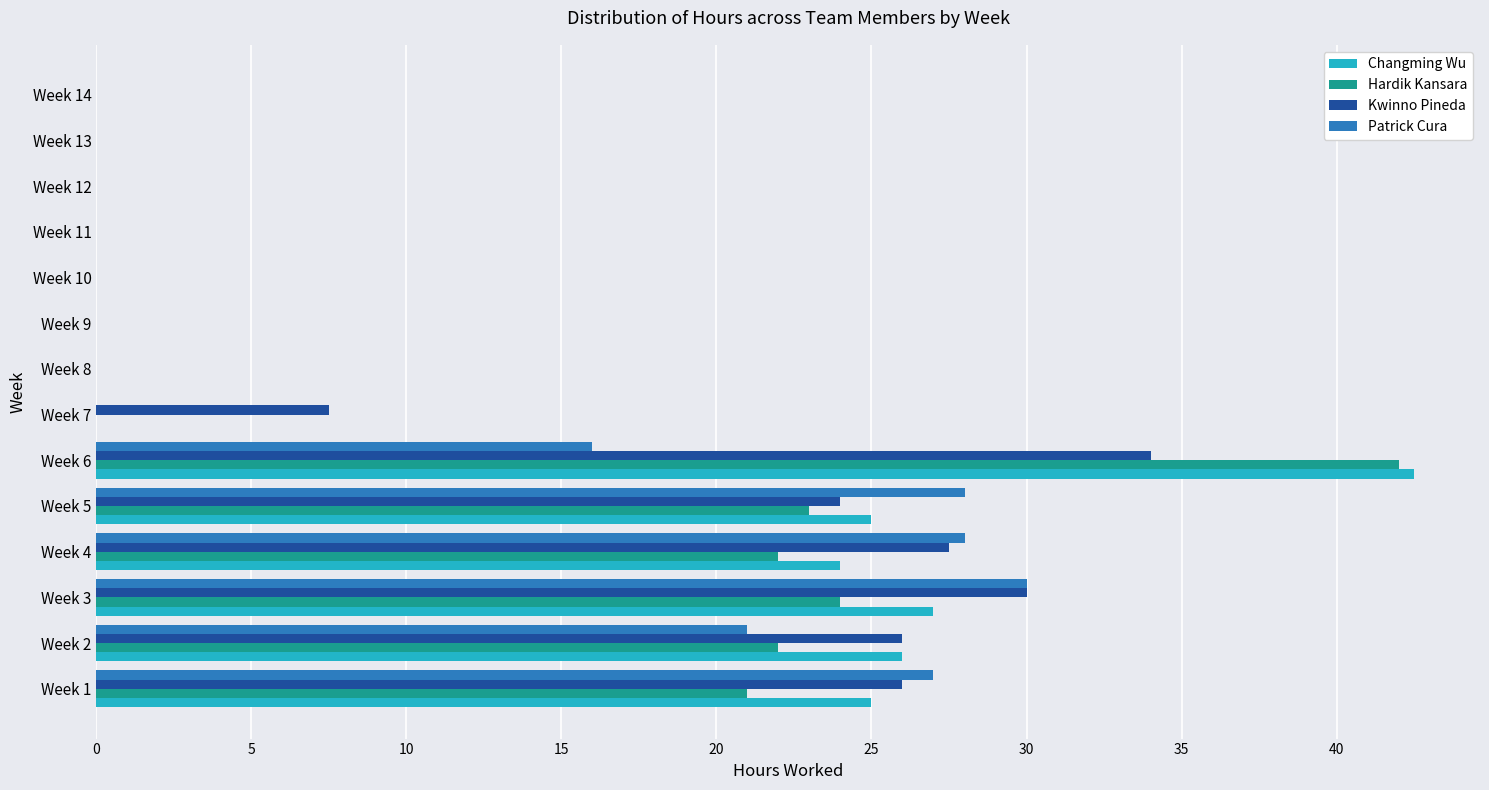

What is the total value across all series at Week 6?

134.5